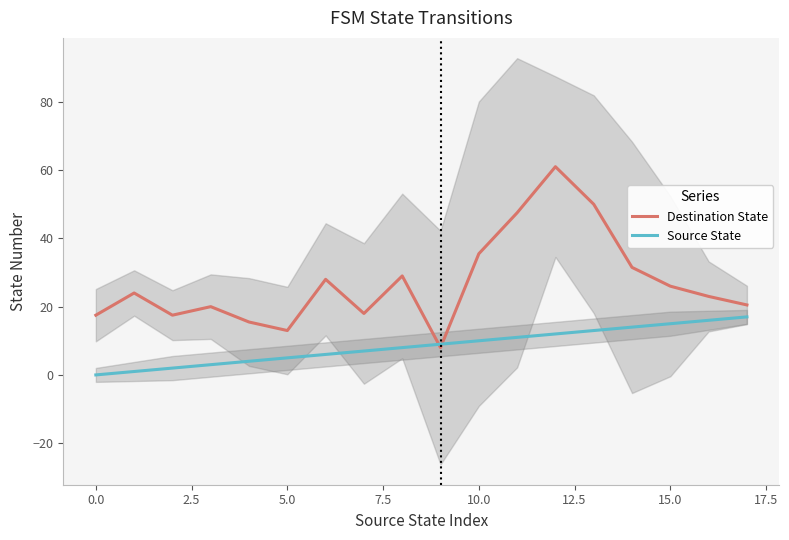

What are all the series names shown in the legend?

Destination State, Source State